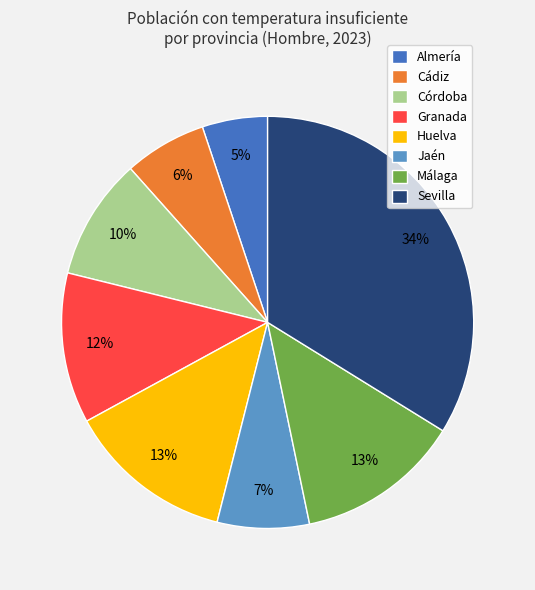

To the nearest percent, what percentage of the pie is Jaén?

7%